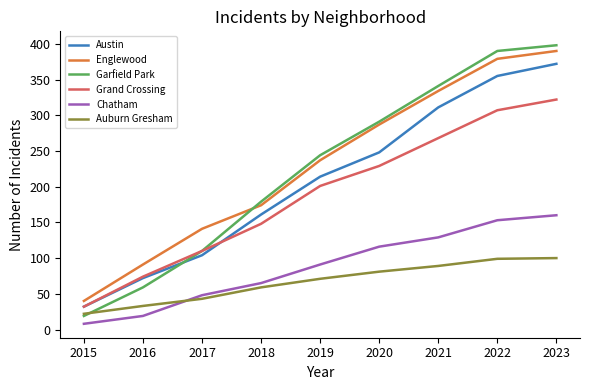

Which series has the largest range (max minus min)?

Garfield Park